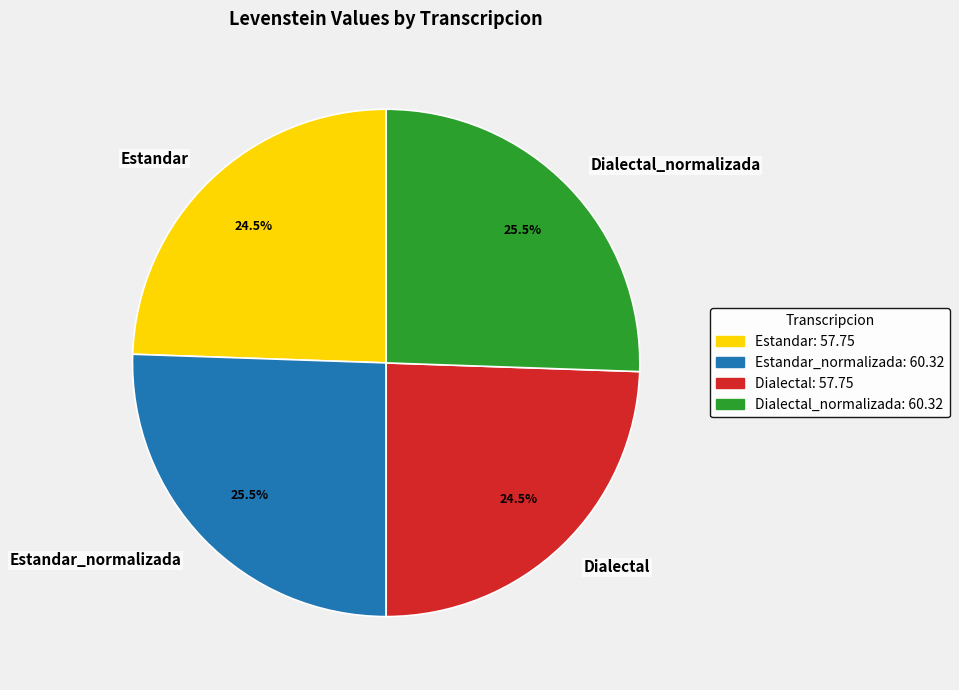

How many segments does this pie chart have?

4